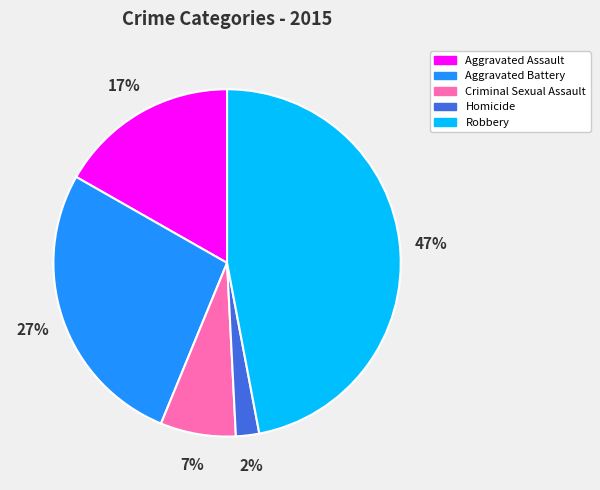

What is the ratio of the value at Aggravated Assault to the value at Robbery?

0.4